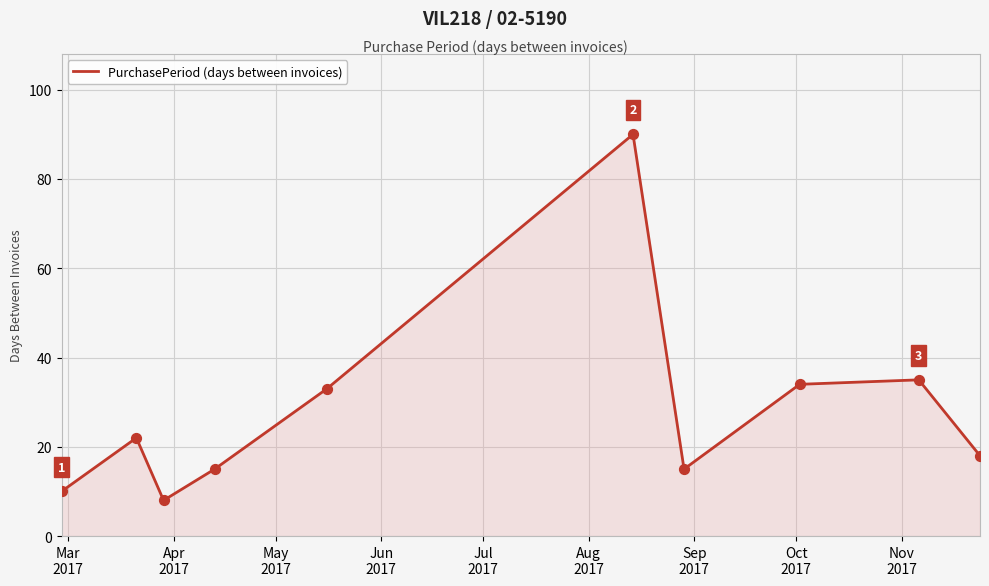

What is the greatest value displayed?

90